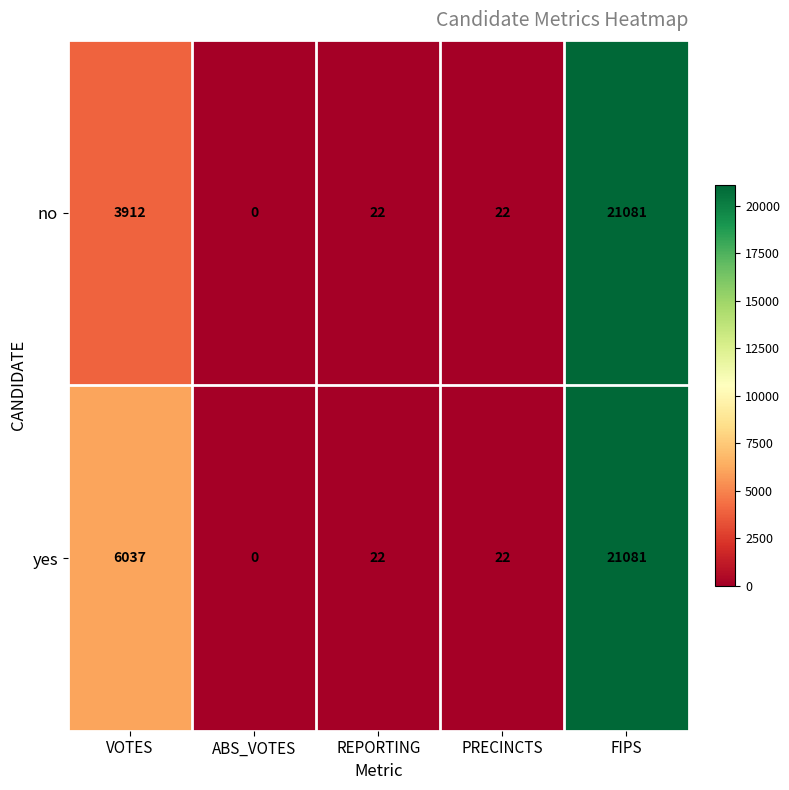

Is it true that no equals 5953 at VOTES?

False